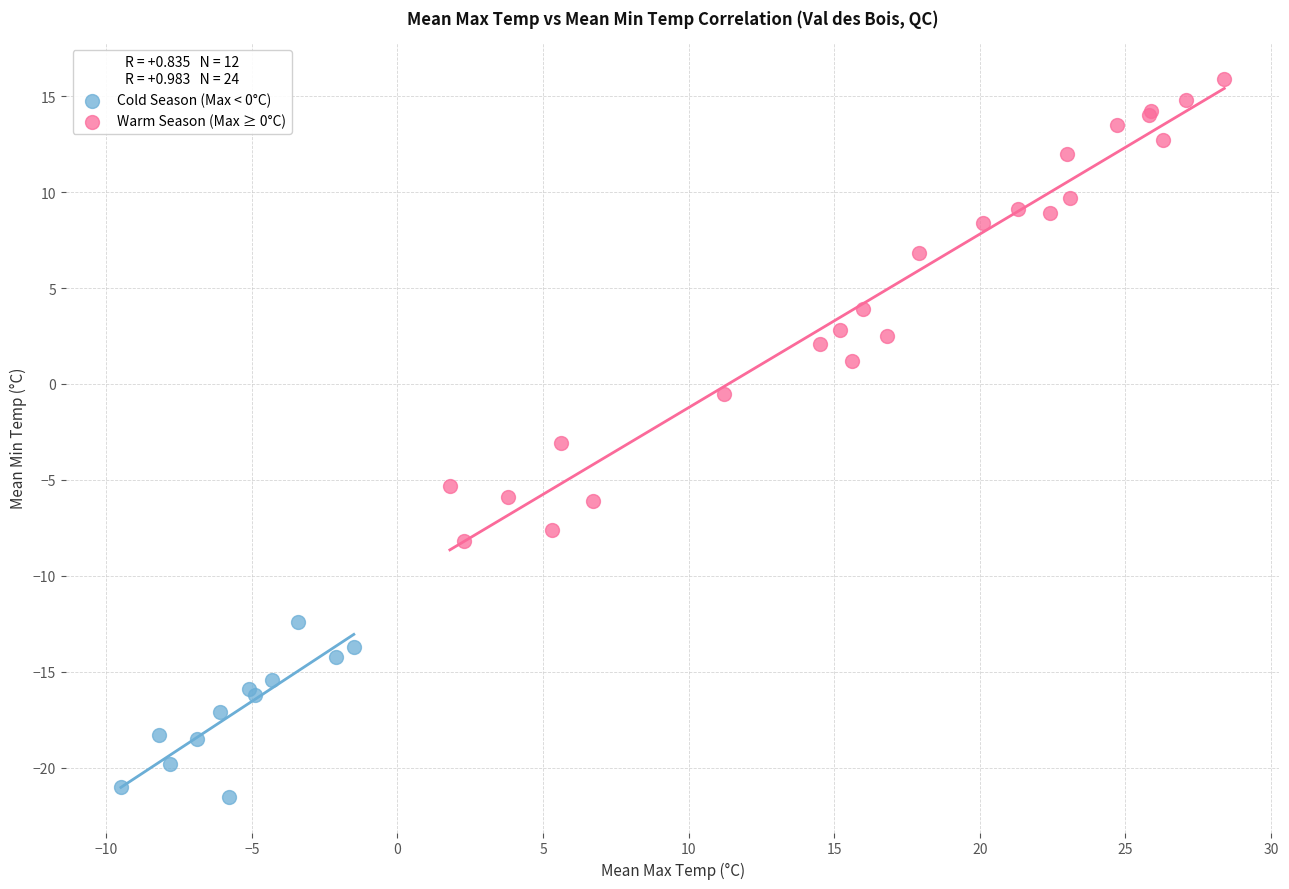

Which series has the largest Y range (max minus min)?

Warm Season (Max ≥ 0°C)